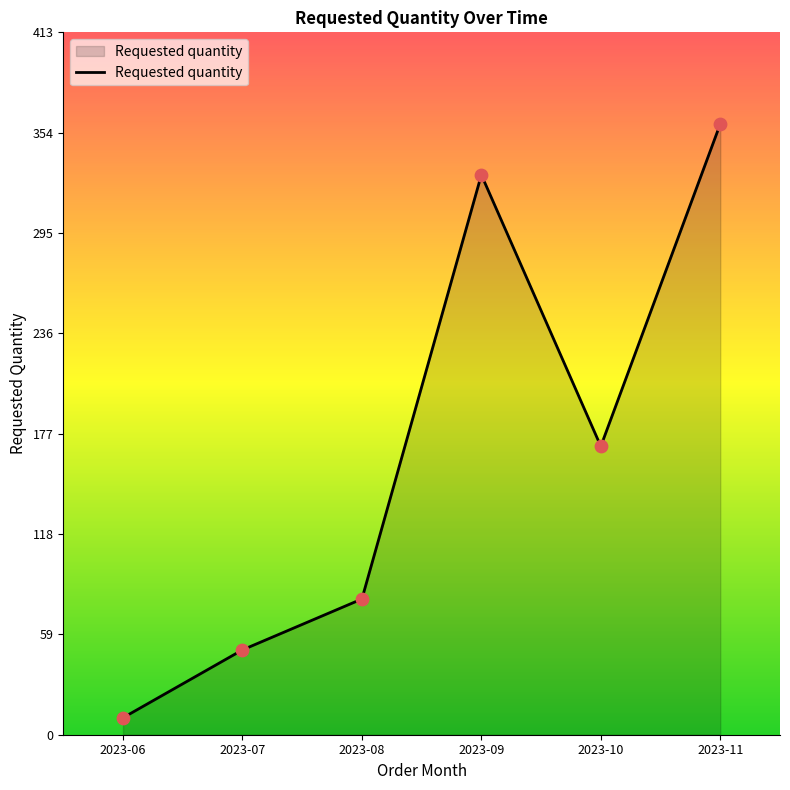

What is the change in value from 2023-06 to 2023-09?

+320